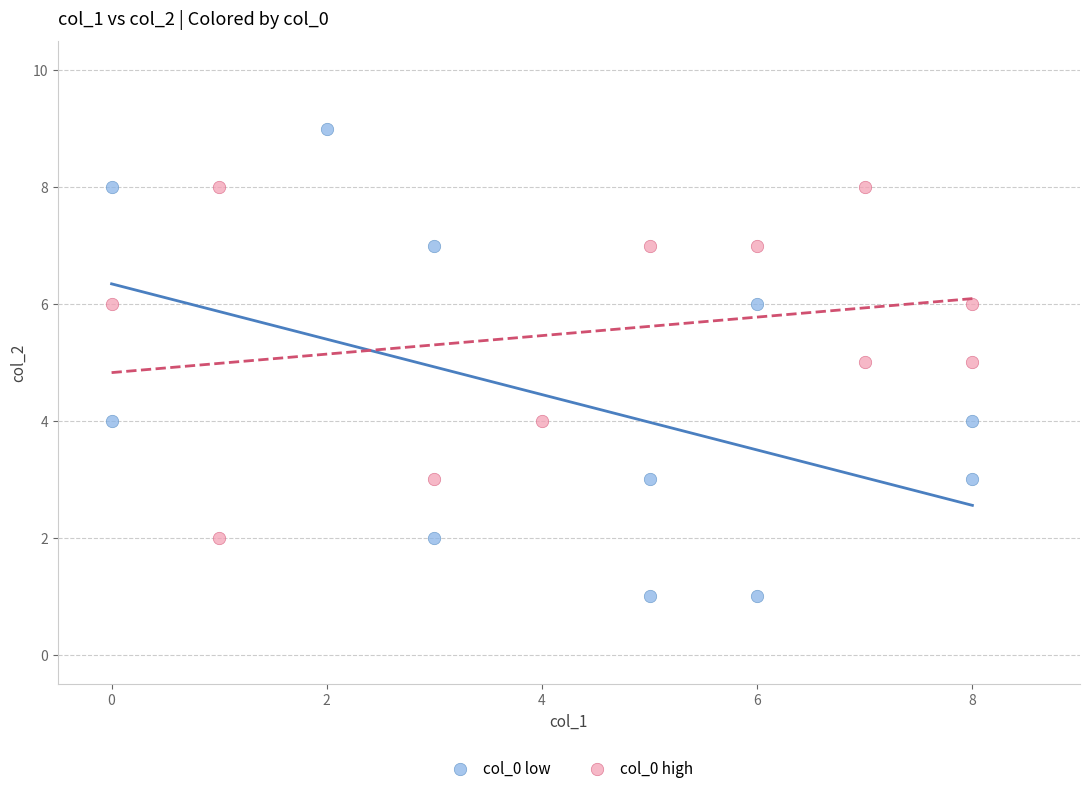

Which series contains the lowest Y value?

col_0 low